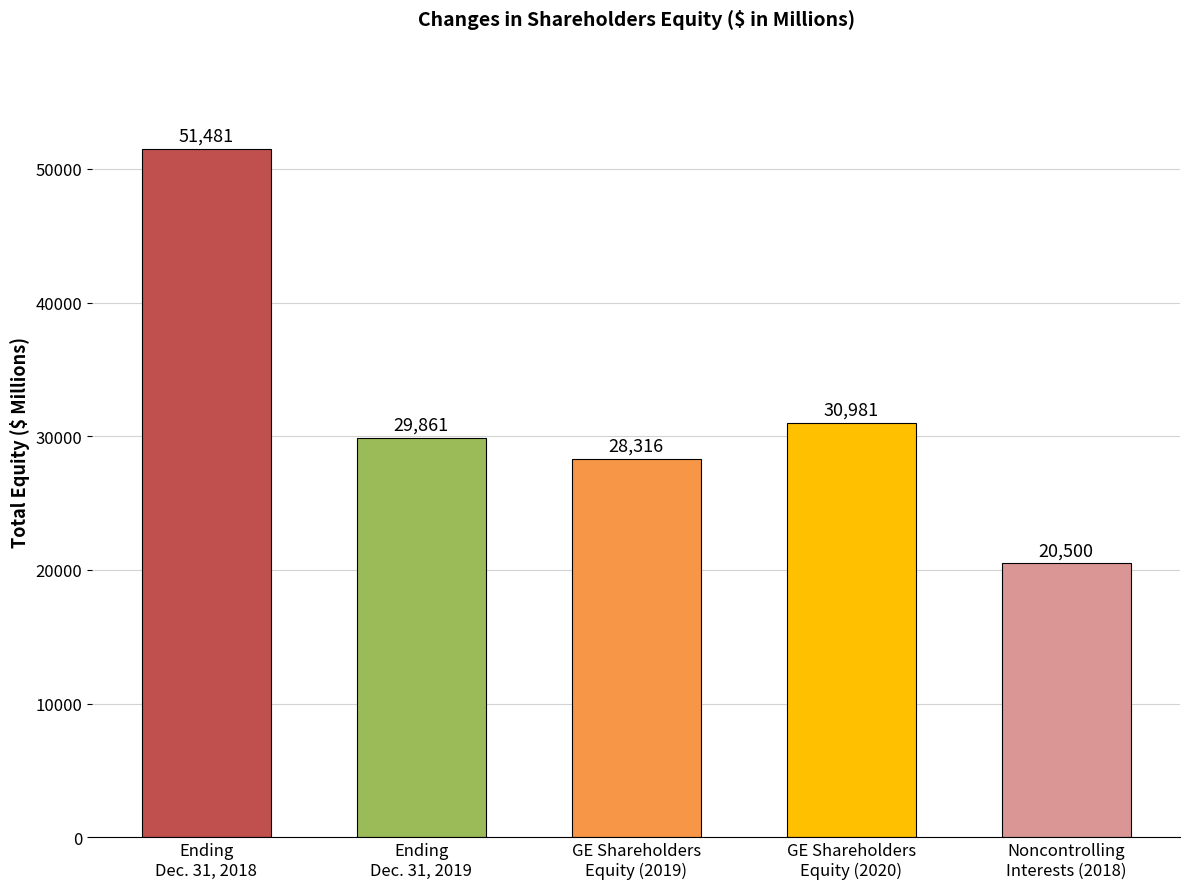

What is the change in value from Ending
Dec. 31, 2019 to GE Shareholders
Equity (2020)?

+1120